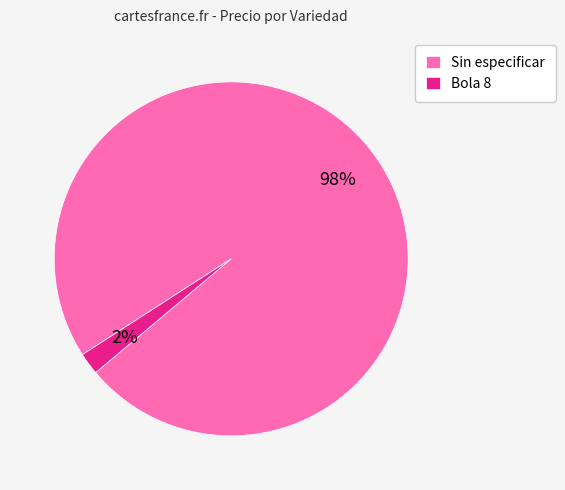

To the nearest percent, what is the average slice percentage?

50%